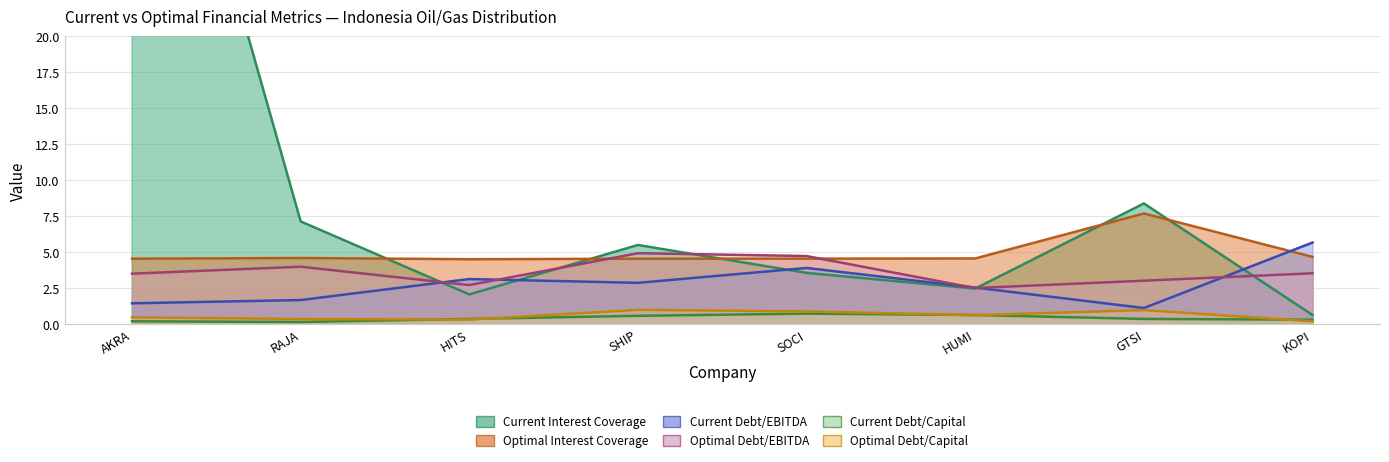

How many data points in optimal_debt_ebitda are less than 3?

2